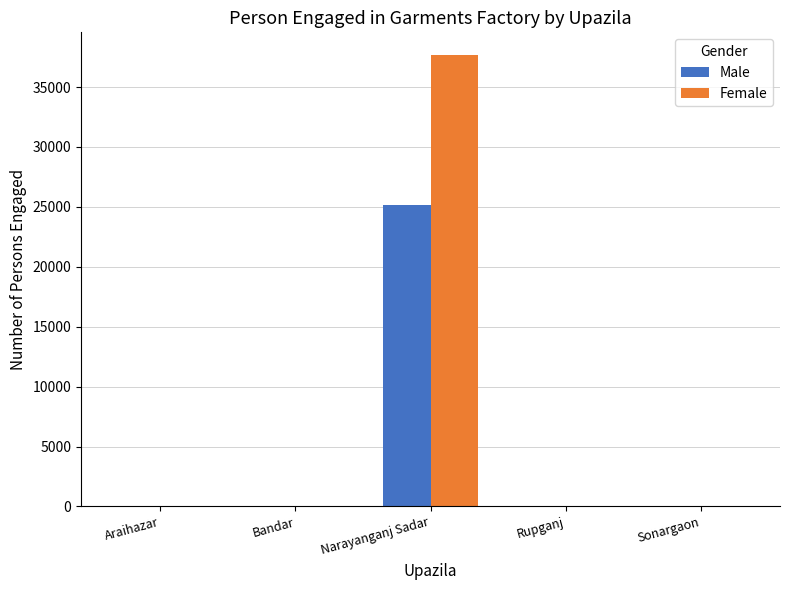

The value of Female at Rupganj is 76. True or false?

True